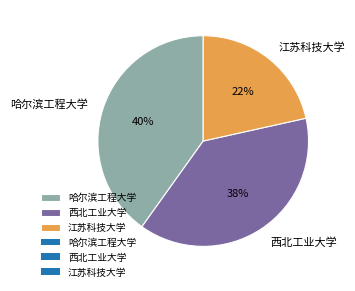

Between 江苏科技大学 and 哈尔滨工程大学, which is larger?

哈尔滨工程大学